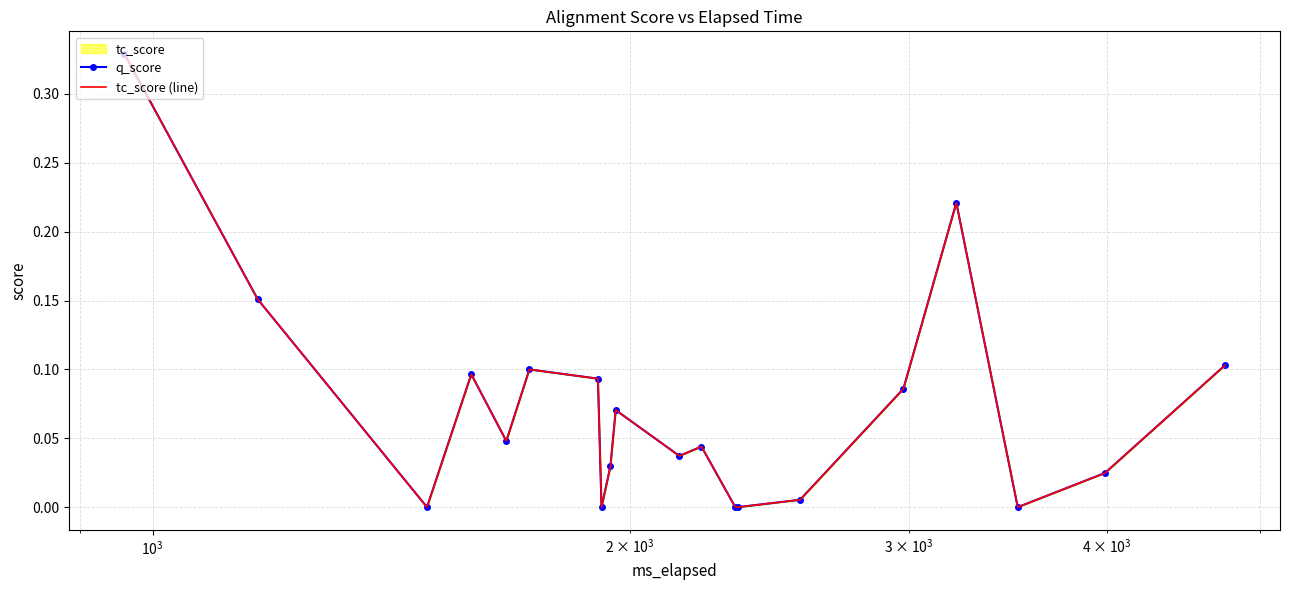

What is the average value of the q_score series?

0.1